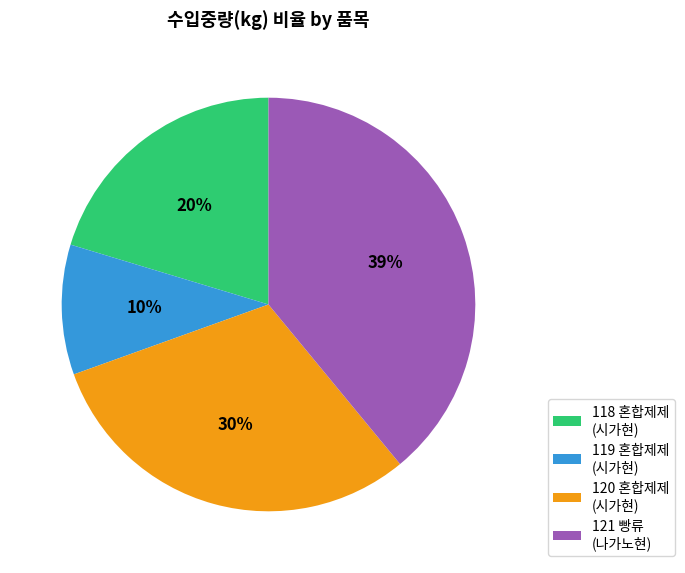

Is it true that 121 빵류 (나가노현) is 39% of the pie?

True